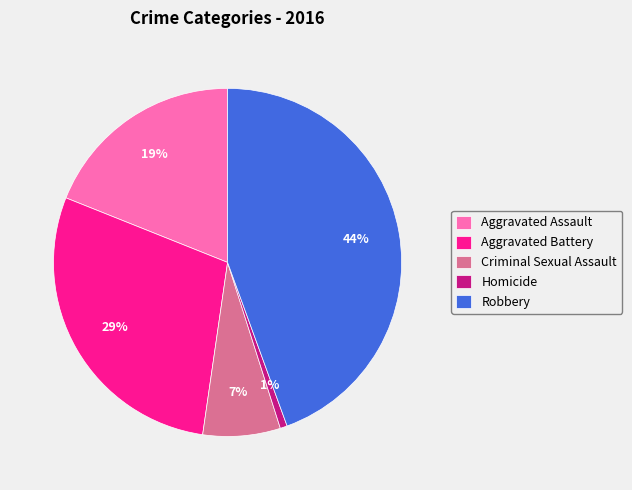

The Aggravated Battery slice represents 29% of the pie. True or false?

True